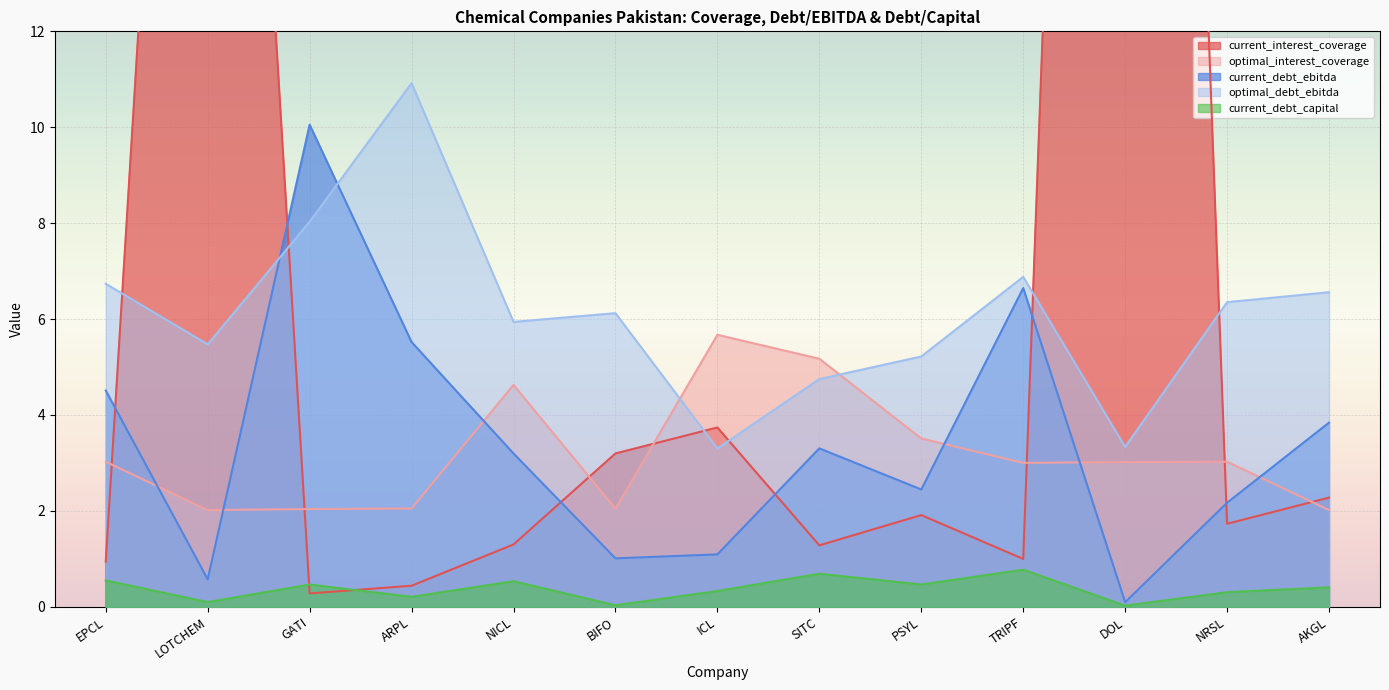

Between which two adjacent categories do current_debt_ebitda and optimal_interest_coverage first intersect?

EPCL and LOTCHEM